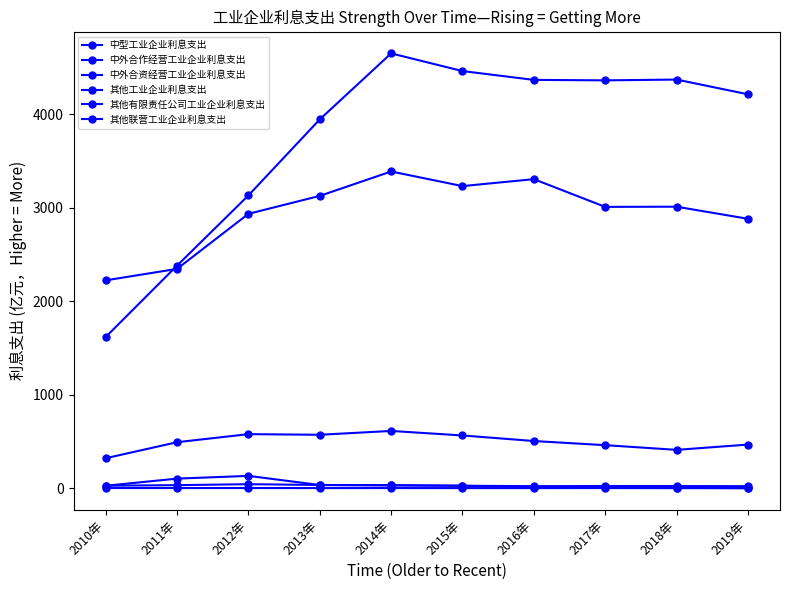

Count the number of data series in this chart.

6